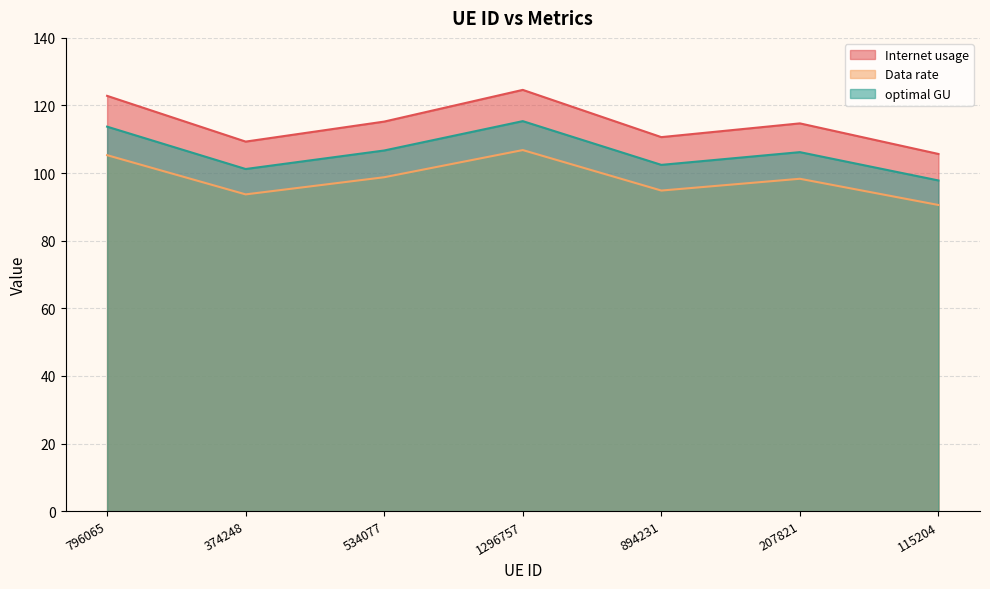

Does the chart have visible grid lines?

Yes